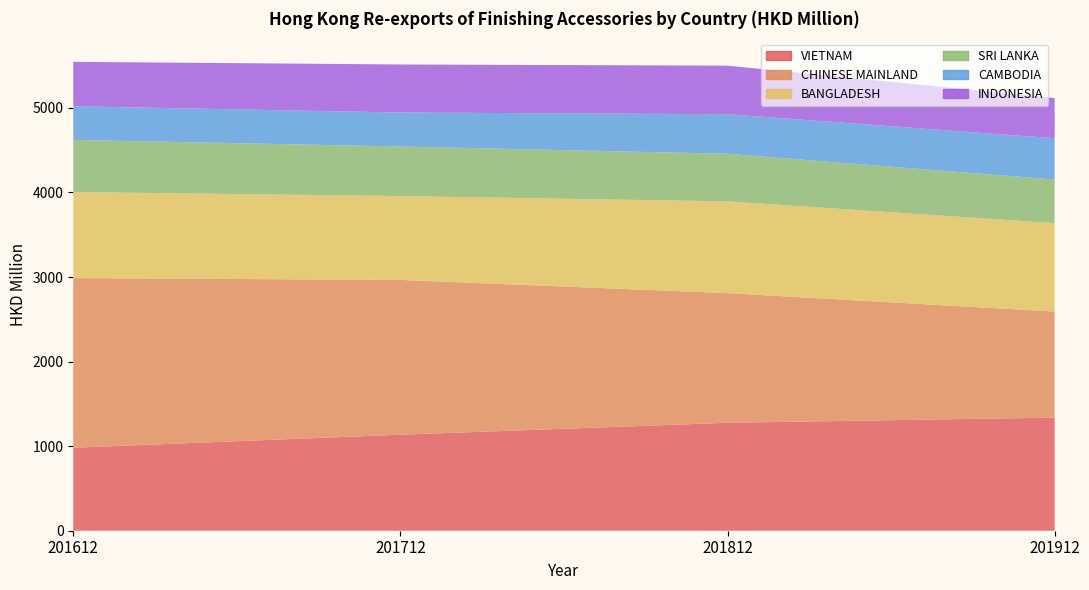

Reading right to left, extract all data points from this chart.

VIETNAM: 201912=1337.7	201812=1276.4	201712=1135.3	201612=981.7
CHINESE MAINLAND: 201912=1254.3	201812=1532.7	201712=1830.5	201612=2005.7
BANGLADESH: 201912=1044.9	201812=1085.3	201712=991.5	201612=1017.1
SRI LANKA: 201912=515.2	201812=562.8	201712=585.9	201612=617.1
CAMBODIA: 201912=488.5	201812=468.1	201712=402.0	201612=397.7
INDONESIA: 201912=475.8	201812=574.0	201712=568.0	201612=525.0